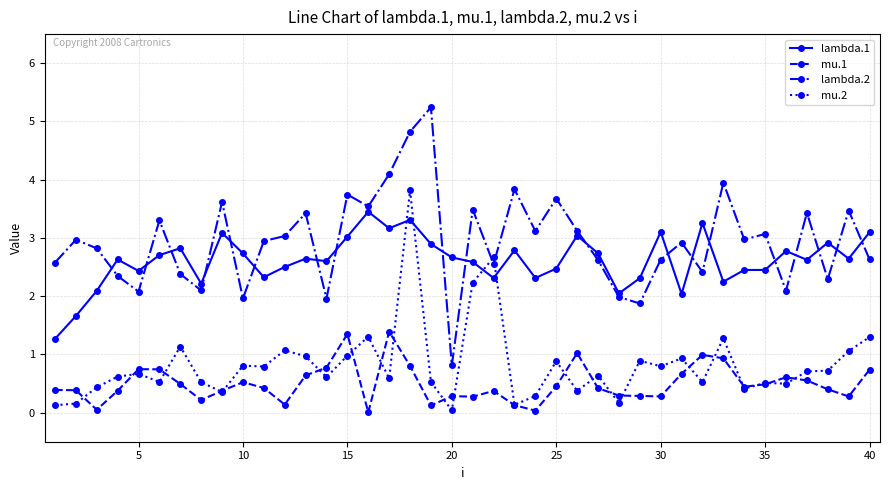

What is the value of the lambda.1 point at the 13th from the left?

2.6